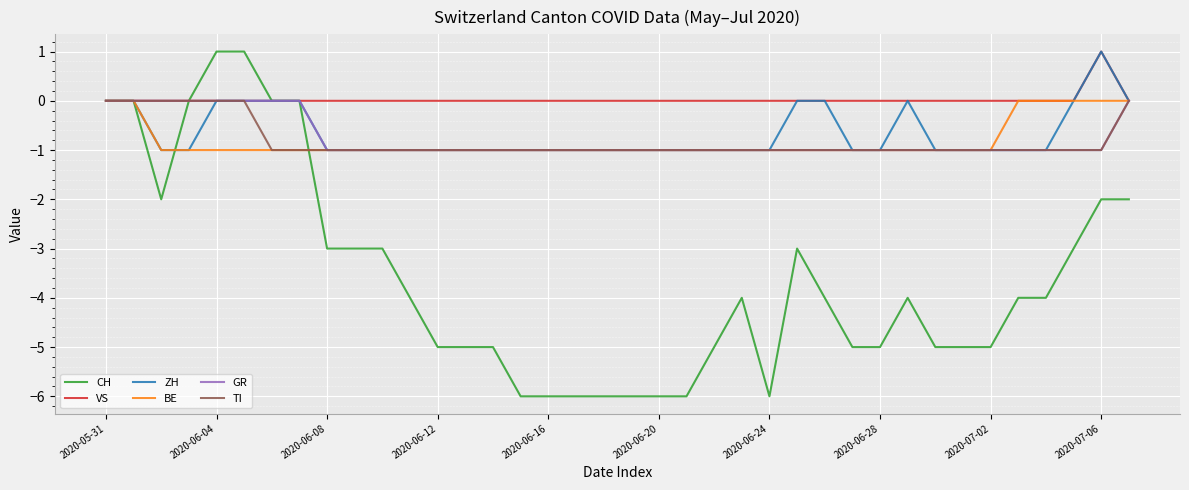

What are all the series names shown in the legend?

CH, VS, ZH, BE, GR, TI